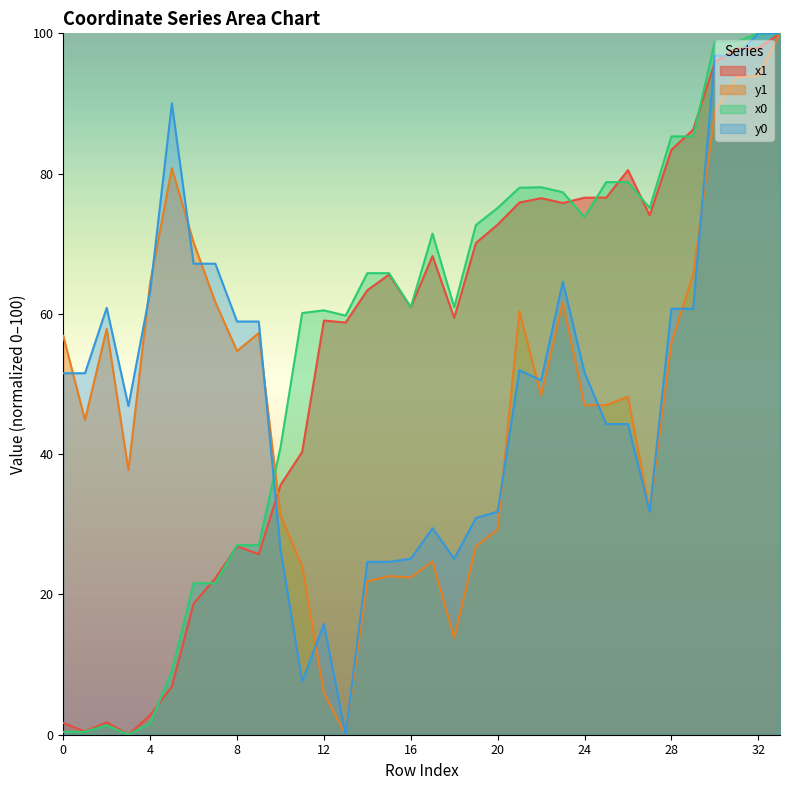

List the series in order of their overall mean, highest first.

x0, x1, y0, y1